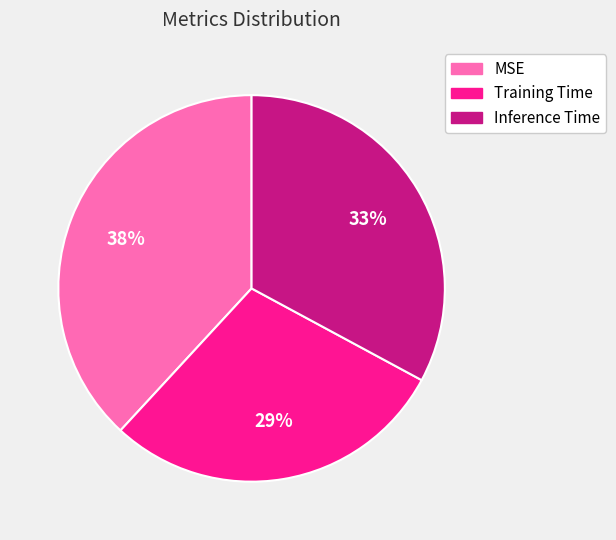

Is there a majority slice in this chart?

No